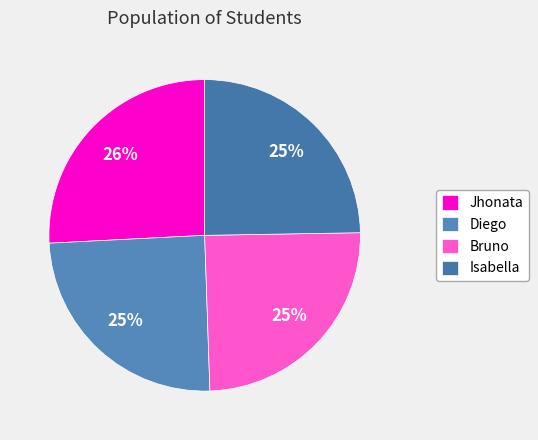

To the nearest percent, what is the combined percentage of Jhonata and Diego?

51%